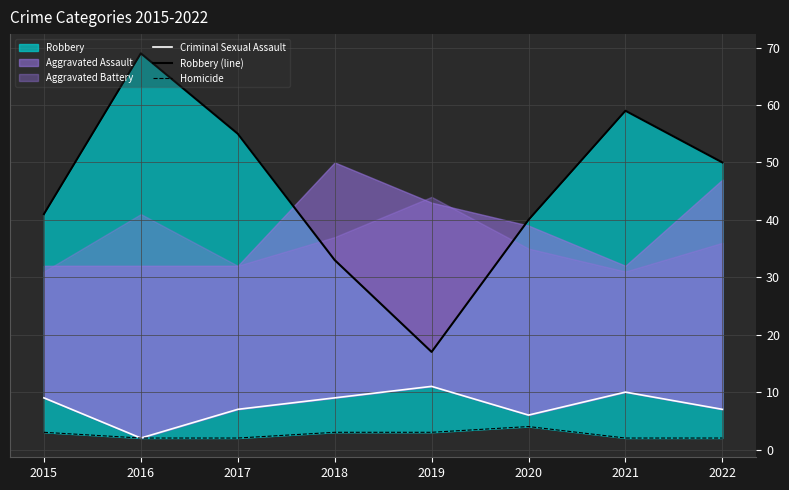

Reading left to right, what are all the values shown in this chart?

Criminal Sexual Assault: 2015=9	2016=2	2017=7	2018=9	2019=11	2020=6	2021=10	2022=7
Robbery (line): 2015=41	2016=69	2017=55	2018=33	2019=17	2020=40	2021=59	2022=50
Homicide: 2015=3	2016=2	2017=2	2018=3	2019=3	2020=4	2021=2	2022=2